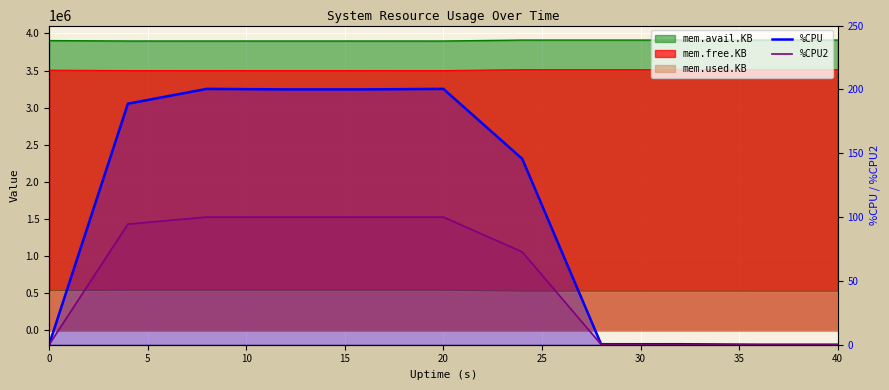

How many interior local peaks does the %CPU series have?

2